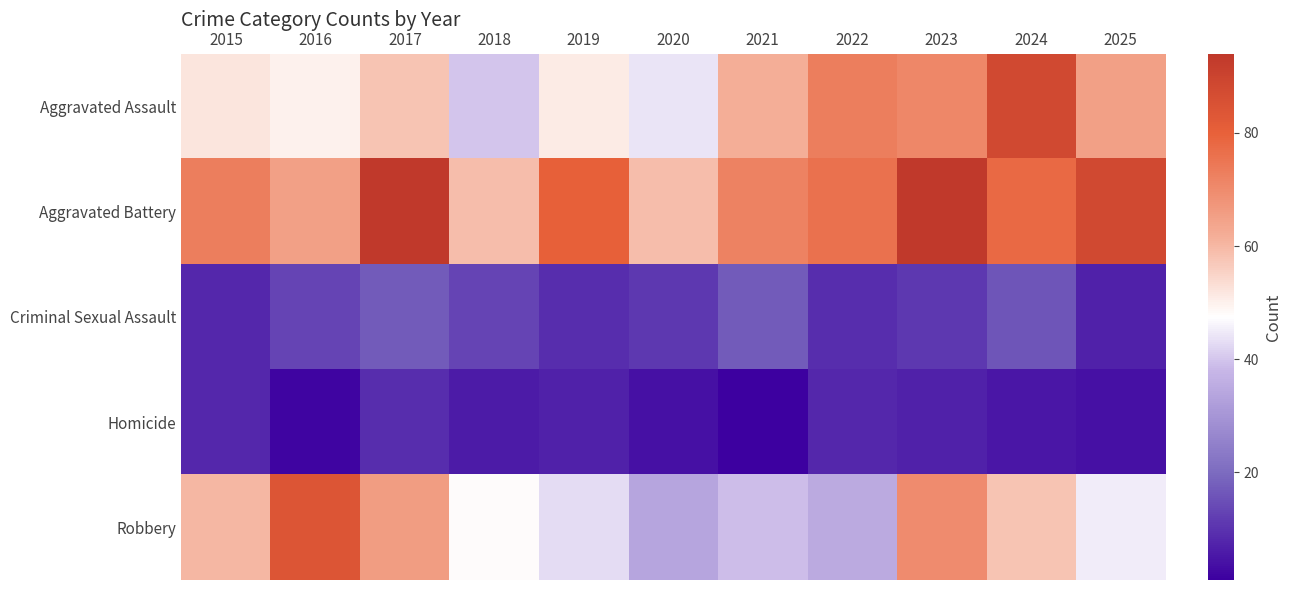

What is the difference between the highest and lowest values at 2019?

73